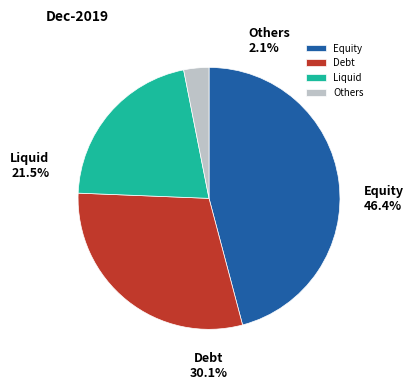

Is the sum of 20 and 7 greater than half?

No